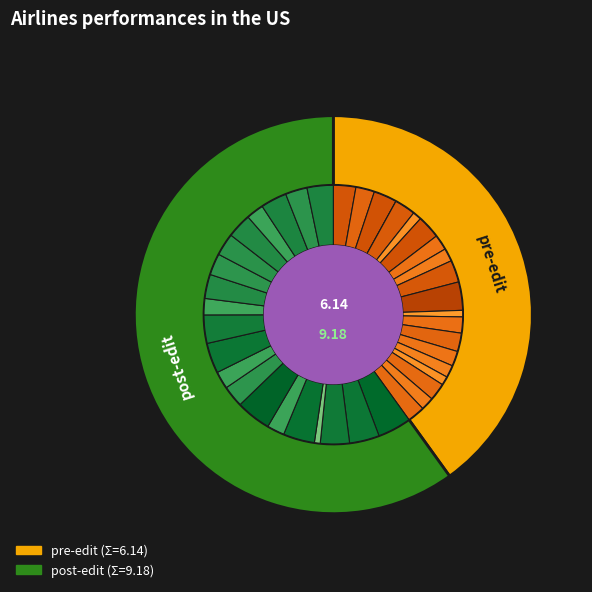

Which slice represents more than half of the pie?

post-edit